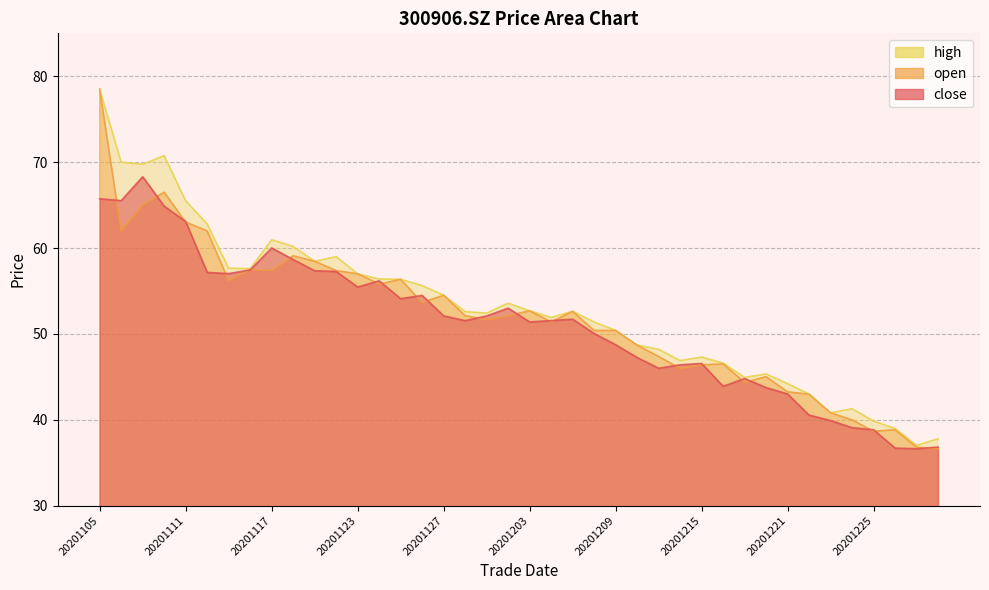

At which label does high reach its minimum?

20201229